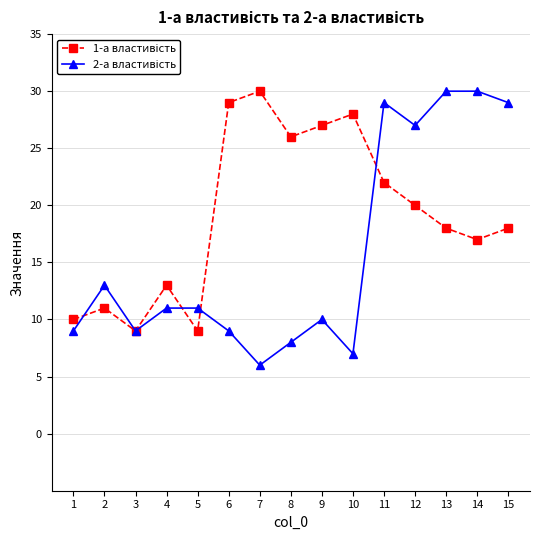

At which category is the sum across all series the highest?

11